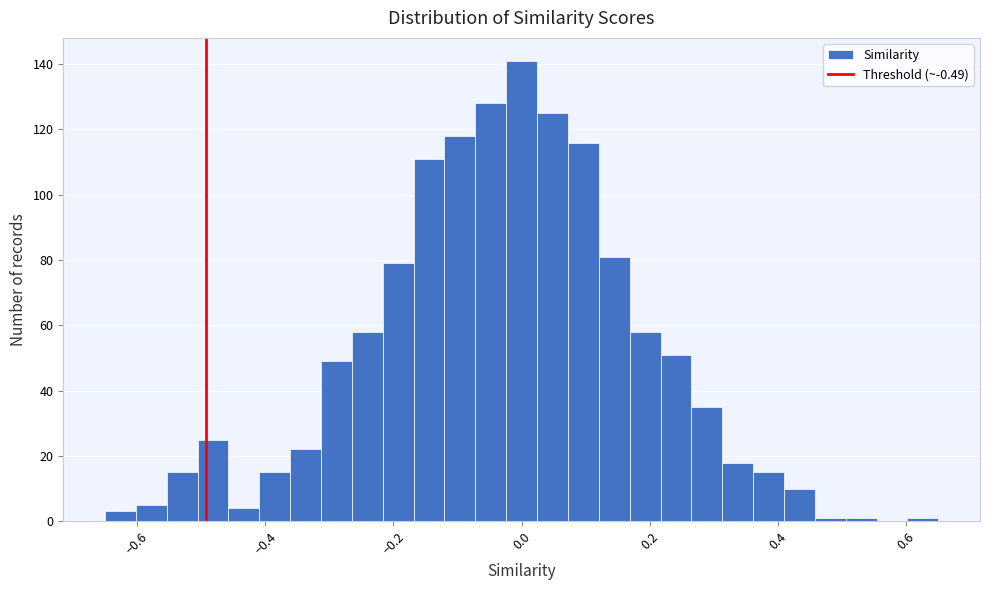

Read against the x-axis, roughly where is the centre of the tallest bar?

0.00